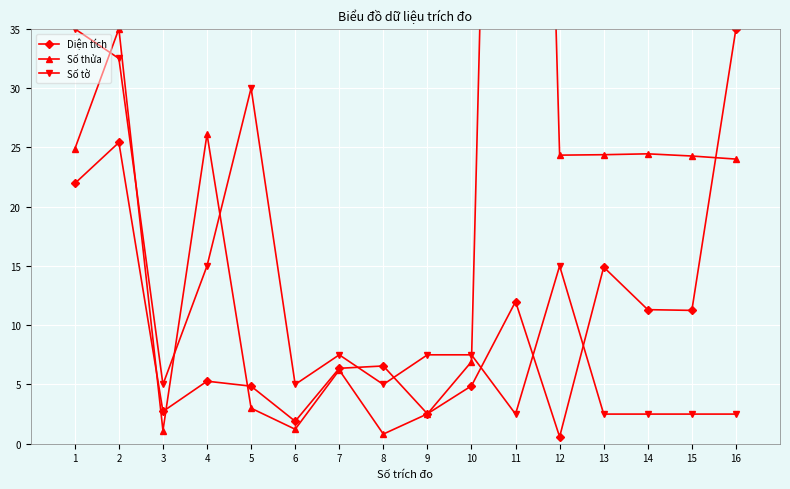

How many intersections are there between Số tờ and Số thửa?

5